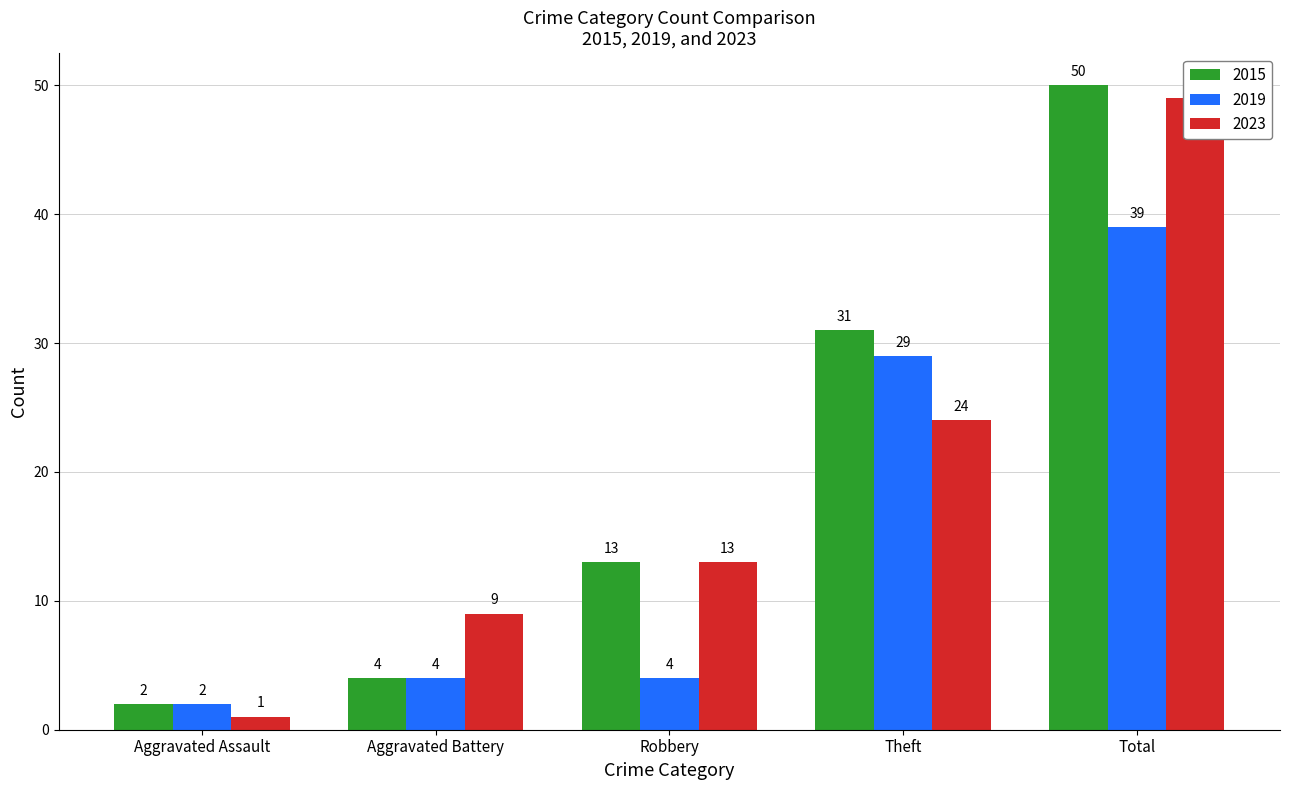

Which series has the largest total across all categories?

2015